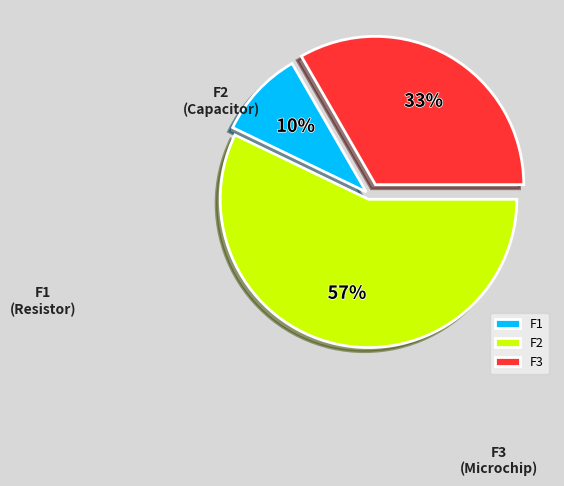

Rank the categories by value from highest to lowest.

F2, F3, F1